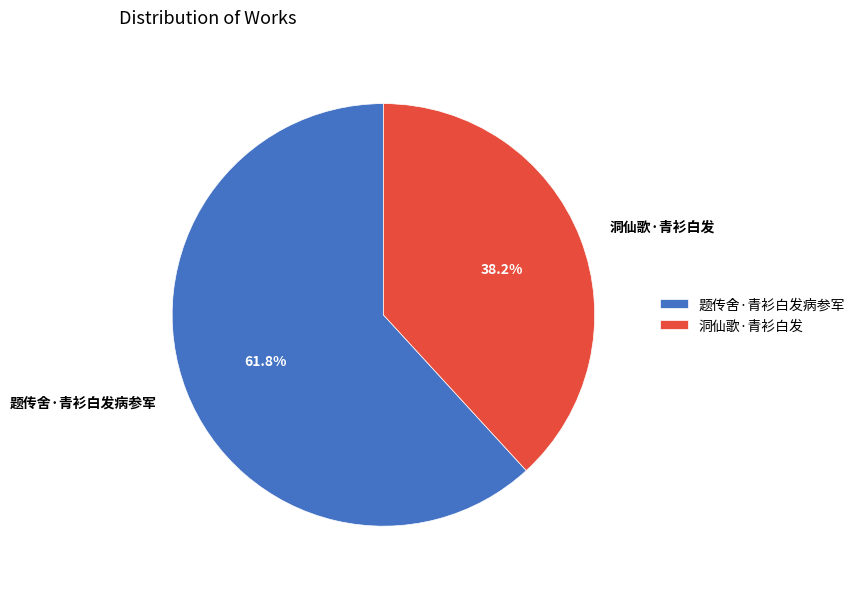

Between 题传舍·青衫白发病参军 and 洞仙歌·青衫白发, which is larger?

题传舍·青衫白发病参军